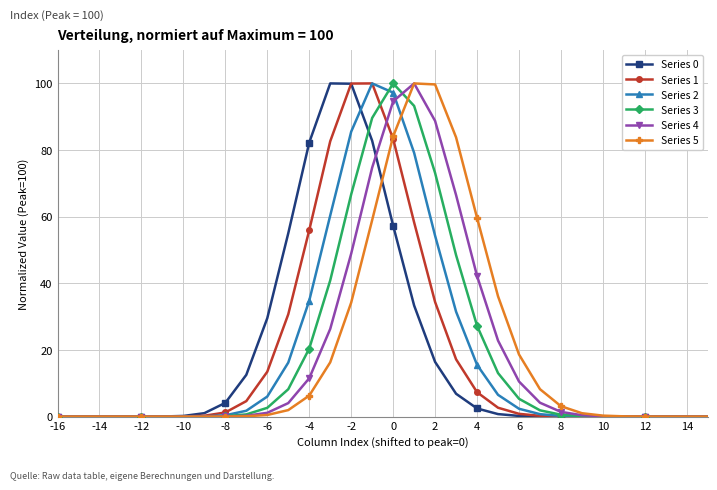

How many lines are shown in the chart?

6